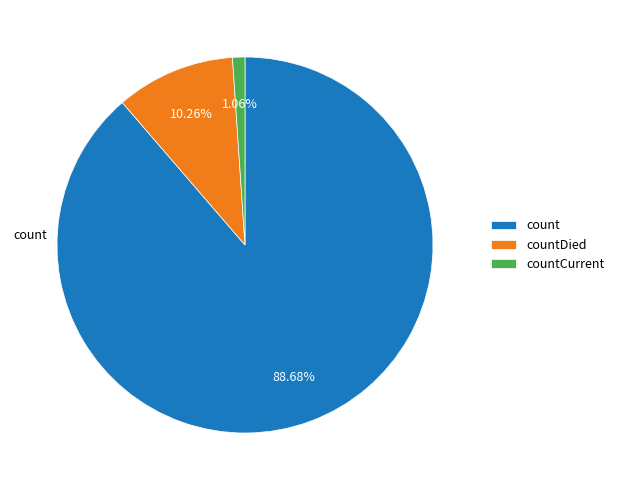

Which category has the biggest portion of the pie?

count